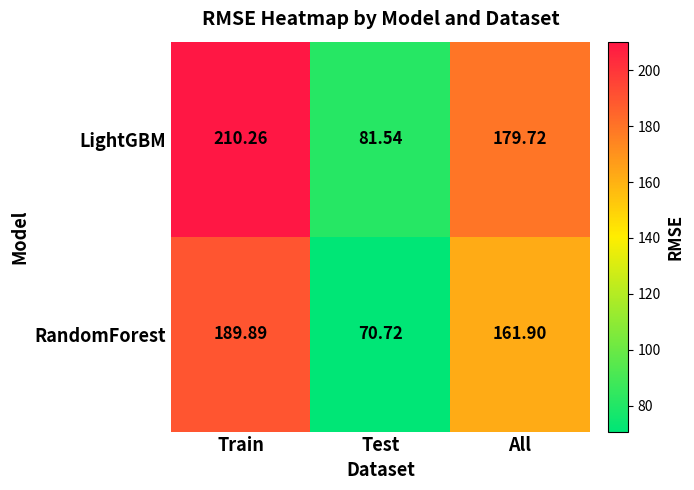

How many distinct data groups are displayed?

2